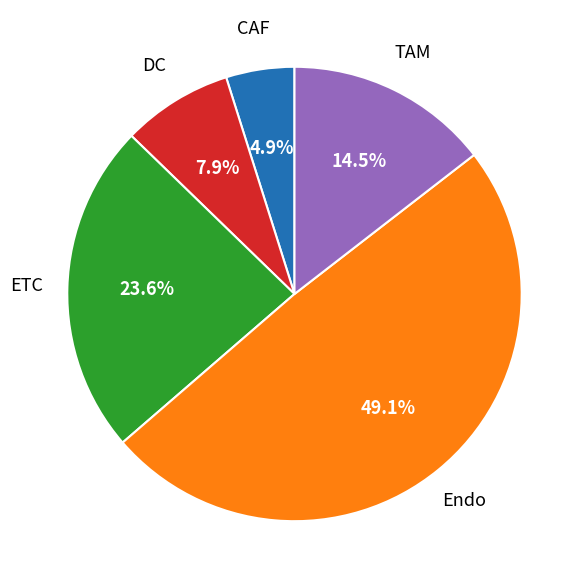

How many segments does this pie chart have?

5